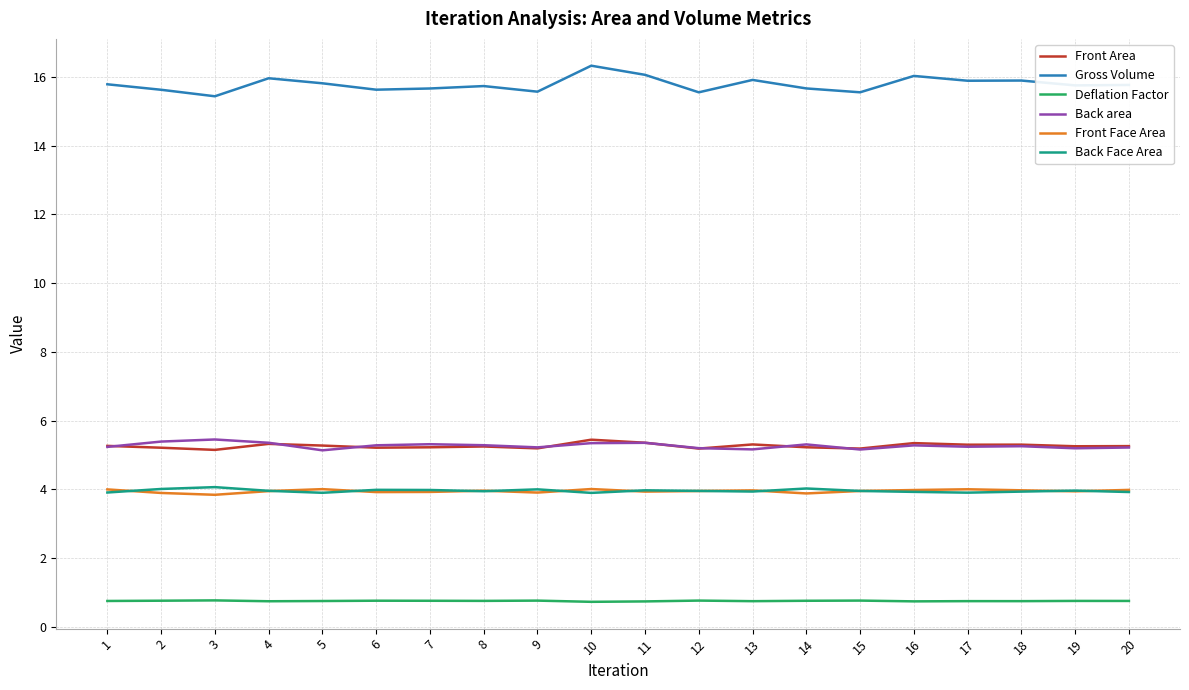

What is the minimum value shown in the chart?

0.7